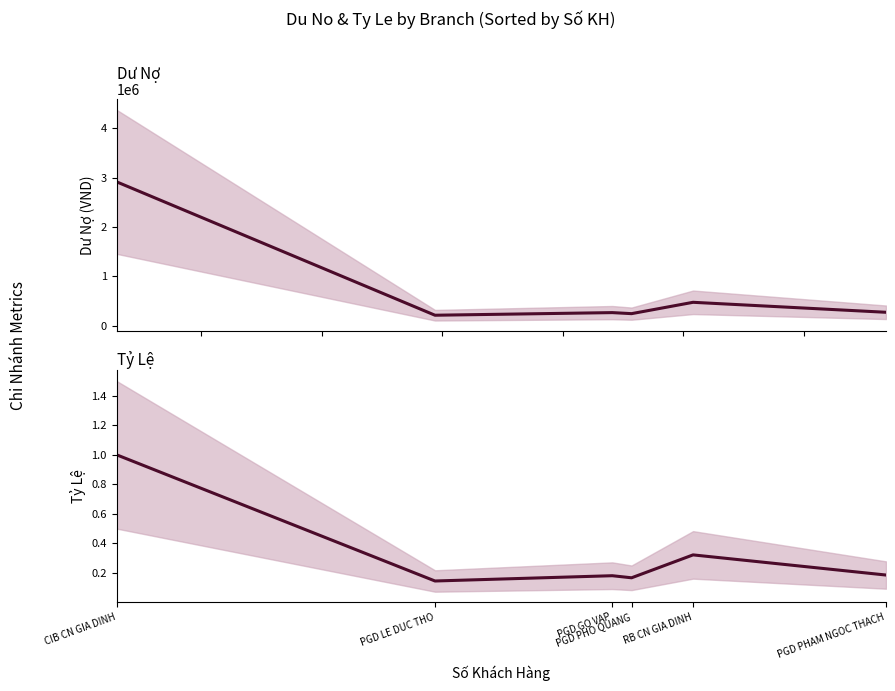

What is the label of the 3rd point from the right?

PGD PHO QUANG